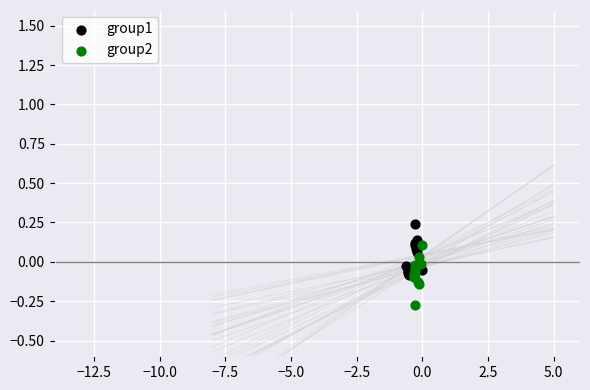

Which series reaches the maximum Y coordinate?

group1